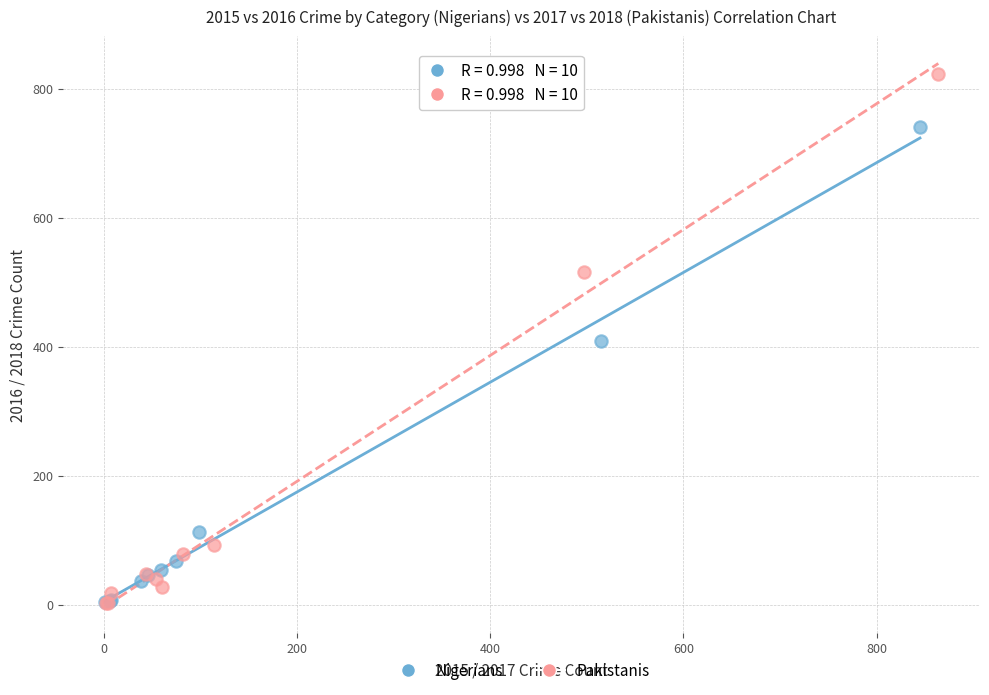

What are all the series names shown in the legend?

Nigerians, Pakistanis